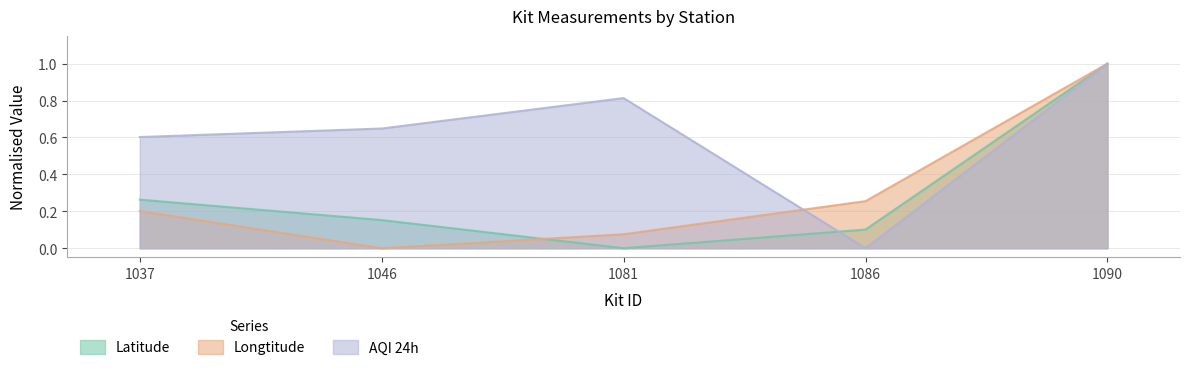

What is the sum of the Longtitude values at 1086 and 1090?

1.3